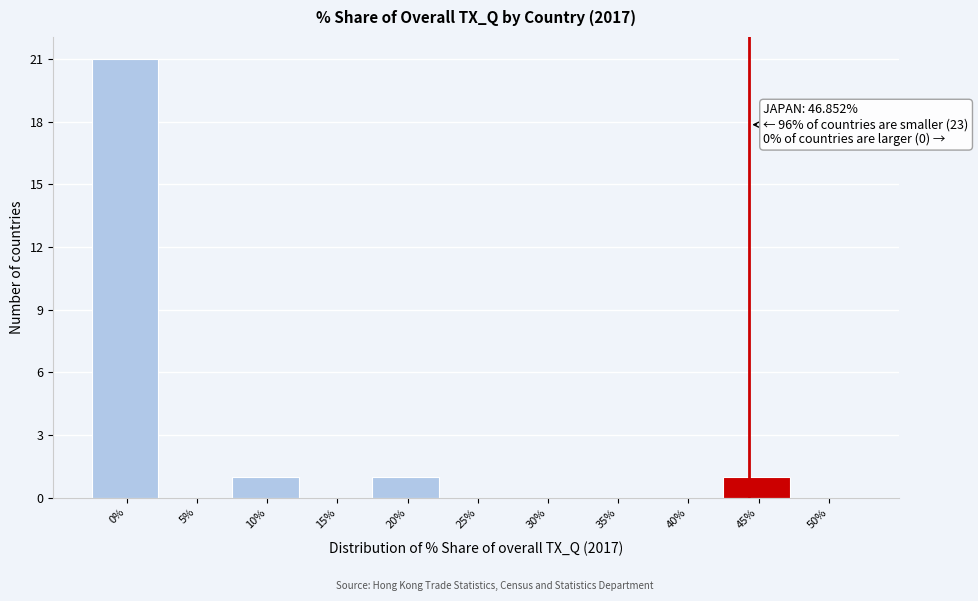

Reading left to right, transcribe all the data shown in this chart.

0%=21	5%=0	10%=1	15%=0	20%=1	25%=0	30%=0	35%=0	40%=0	45%=1	50%=0